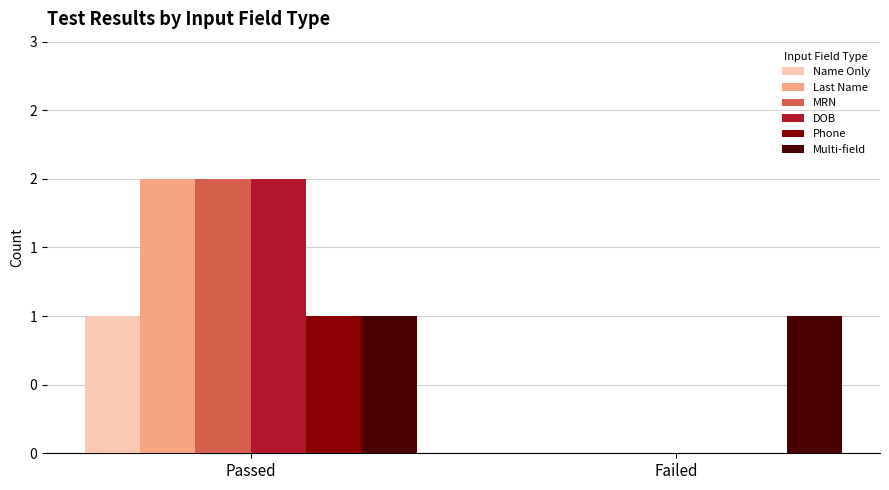

Is it true that DOB equals 0 at Failed?

True